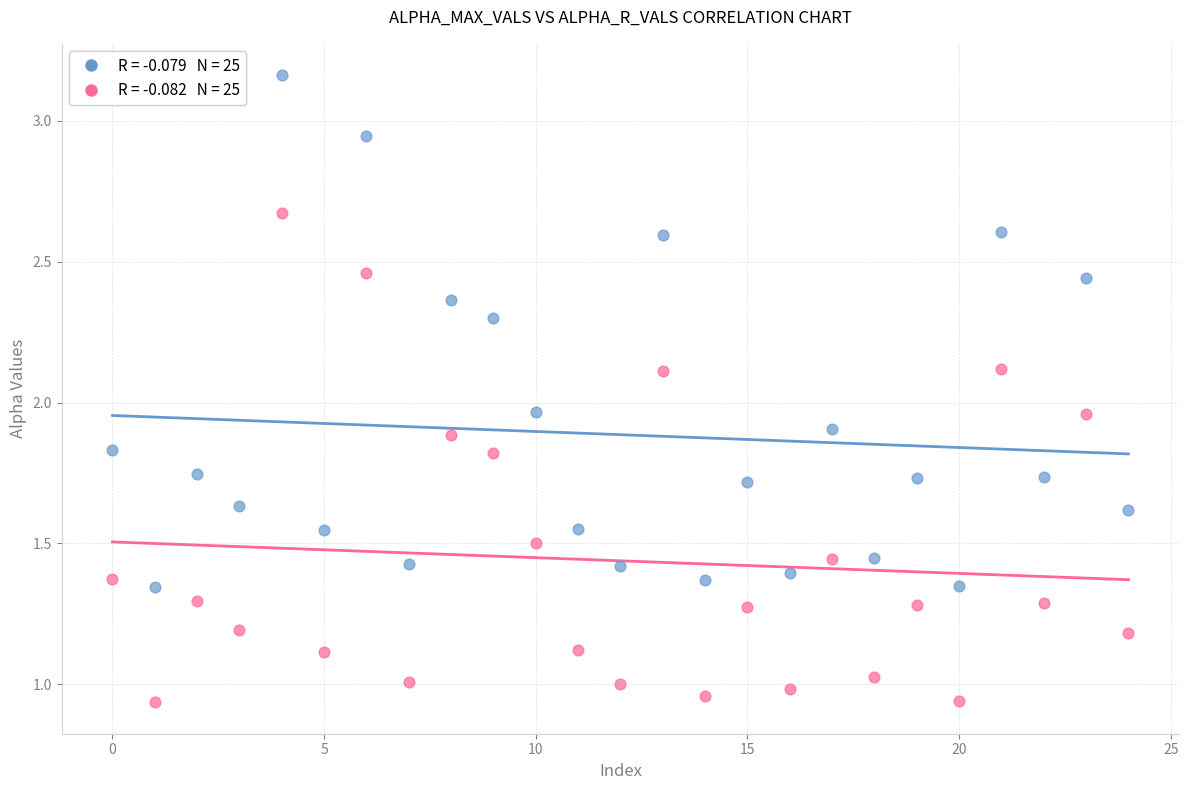

Count the number of points in this scatter plot.

50